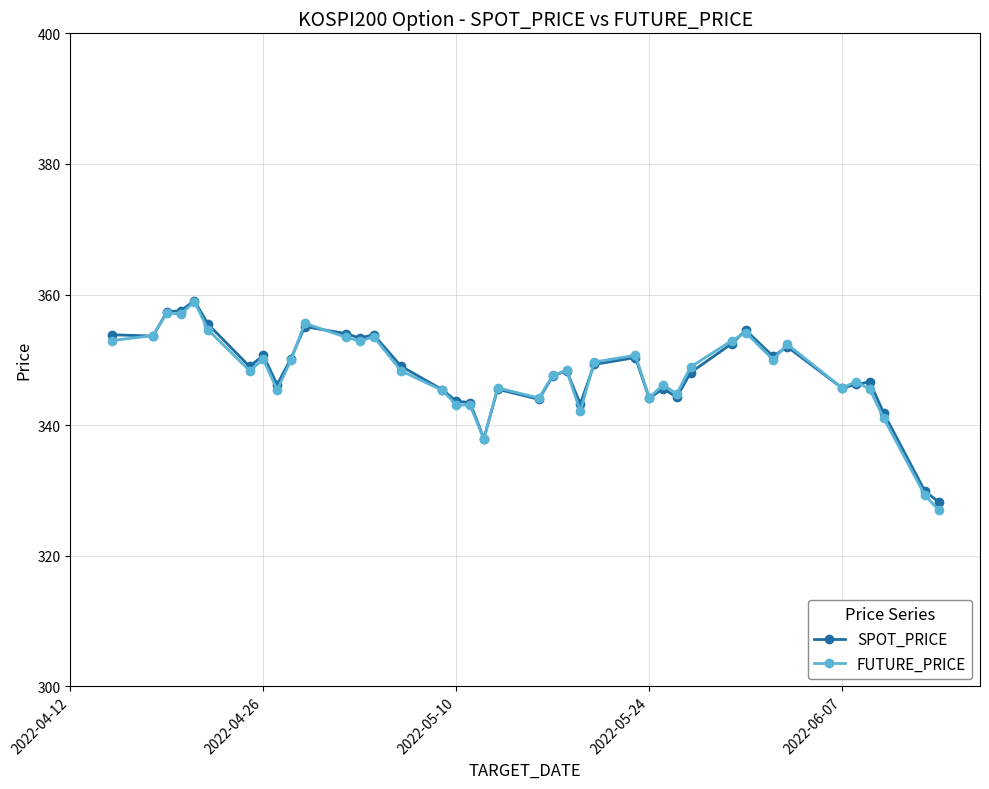

Count the number of data series in this chart.

2